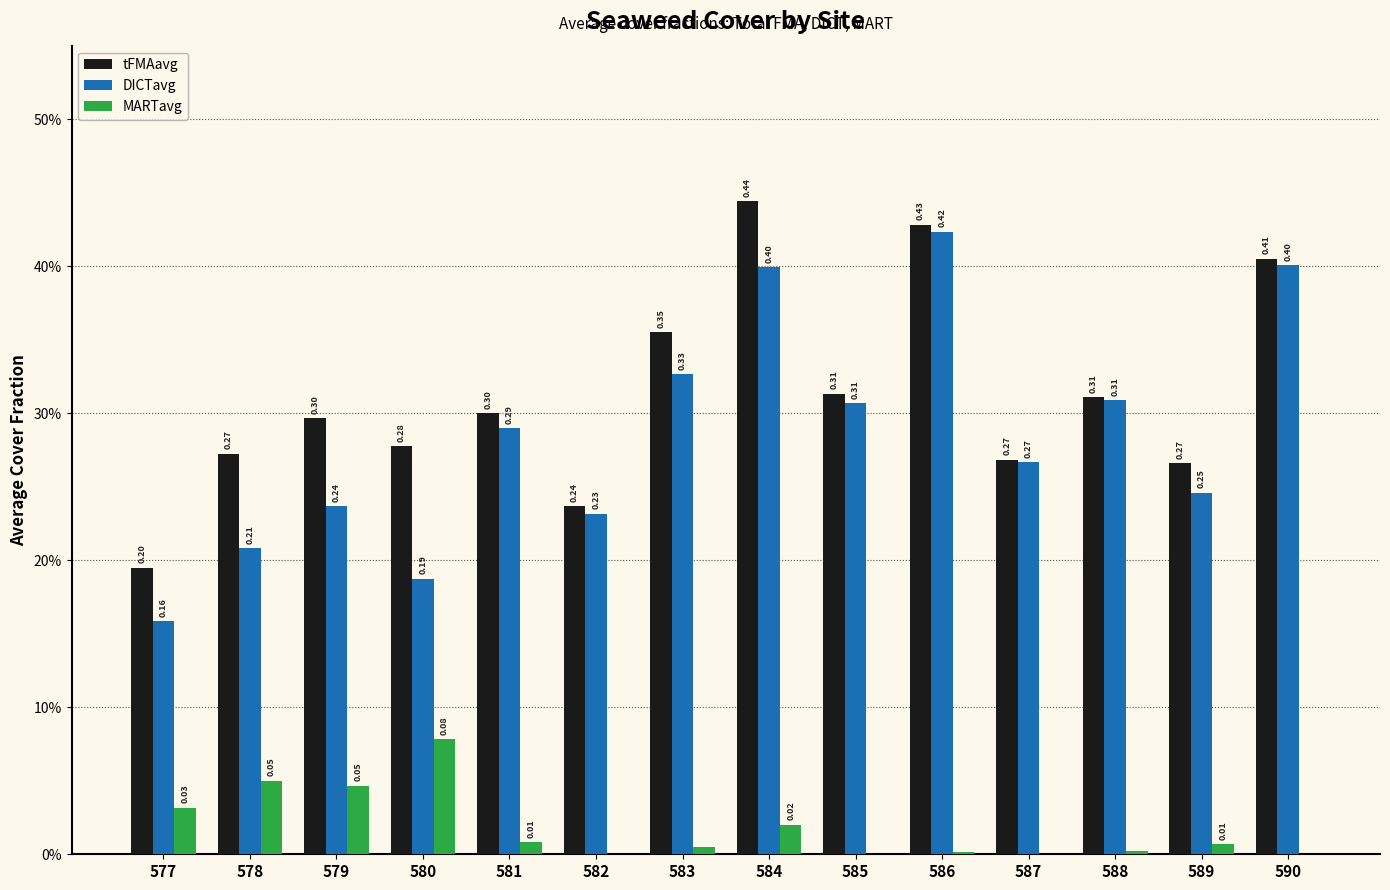

Between 590 and 578, which is larger?

590